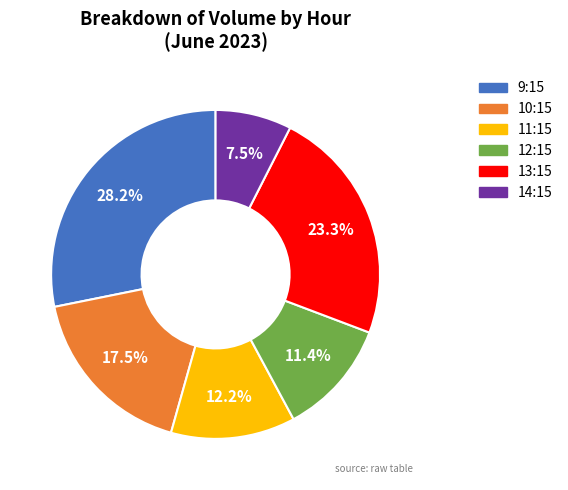

Is there a majority slice in this chart?

No